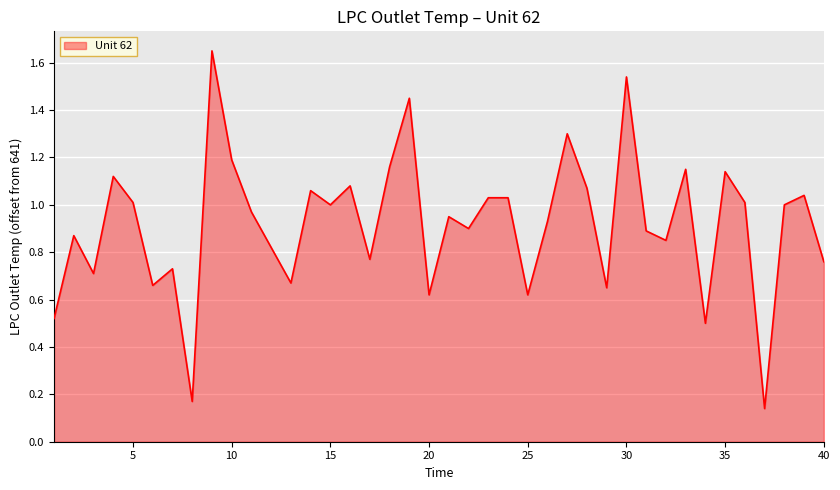

What is the difference between the second highest and second lowest values?

1.4